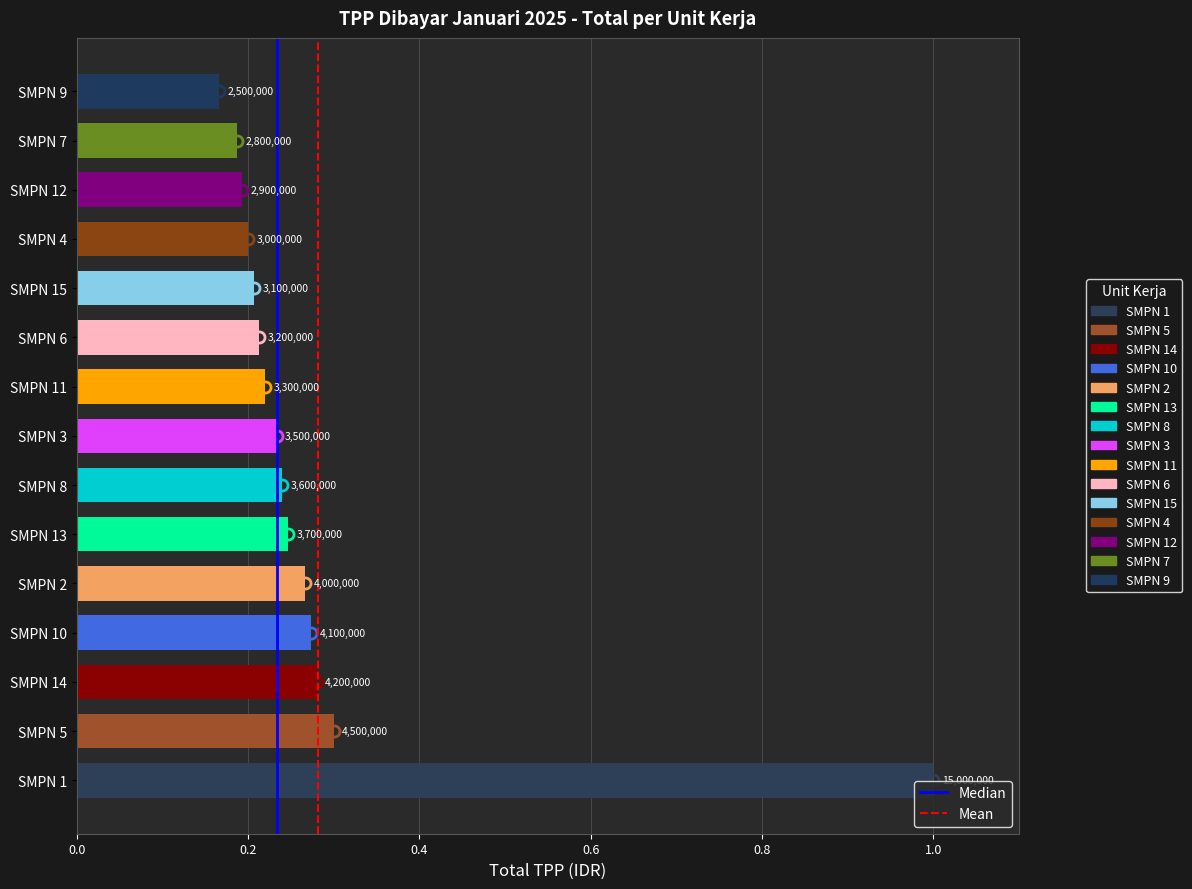

How many bars are there in total?

15